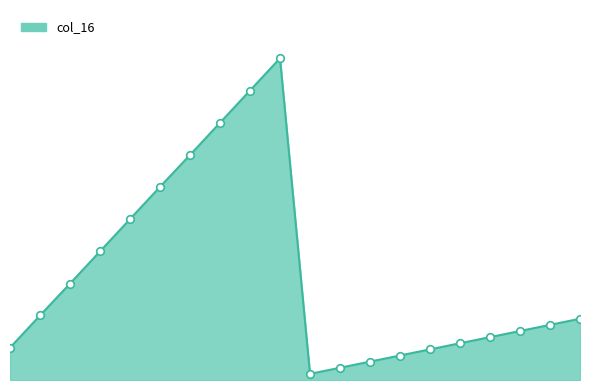

How many lines are shown in the chart?

1